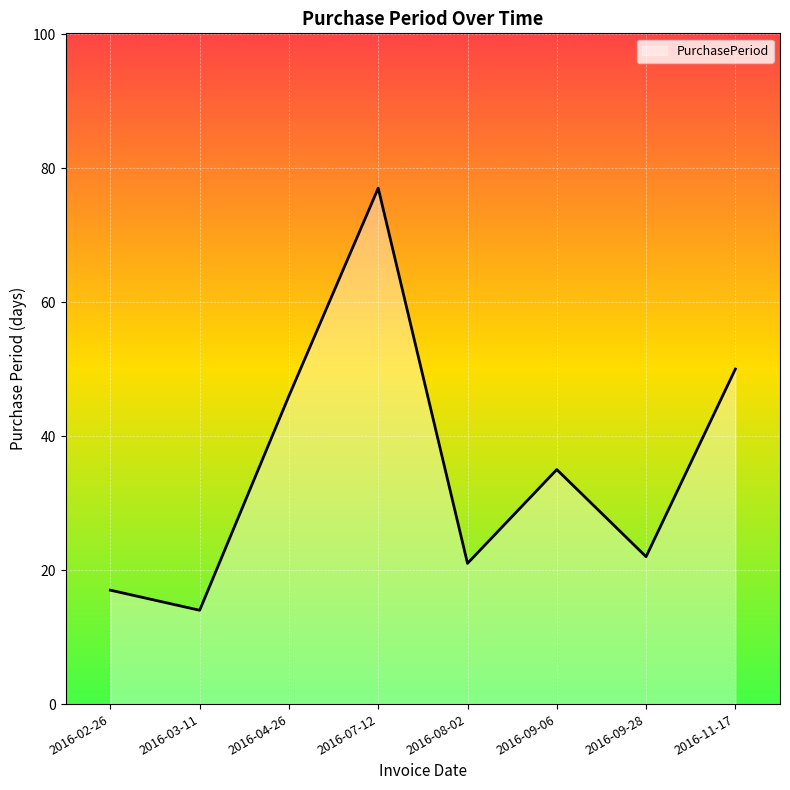

Where does the data first go above 35?

2016-04-26